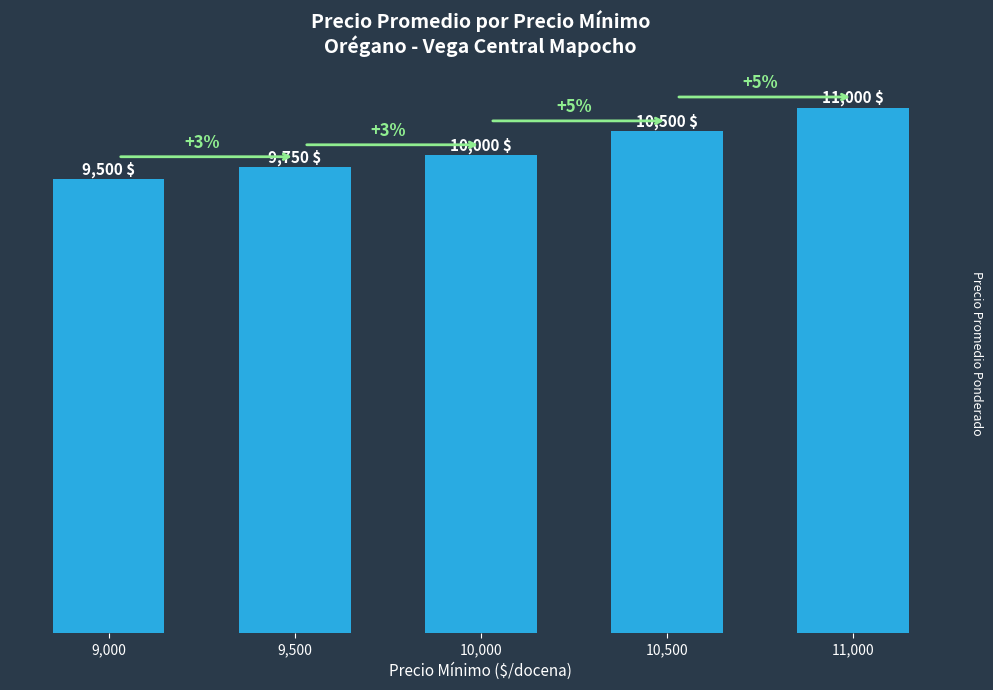

What is the smallest value displayed?

9500